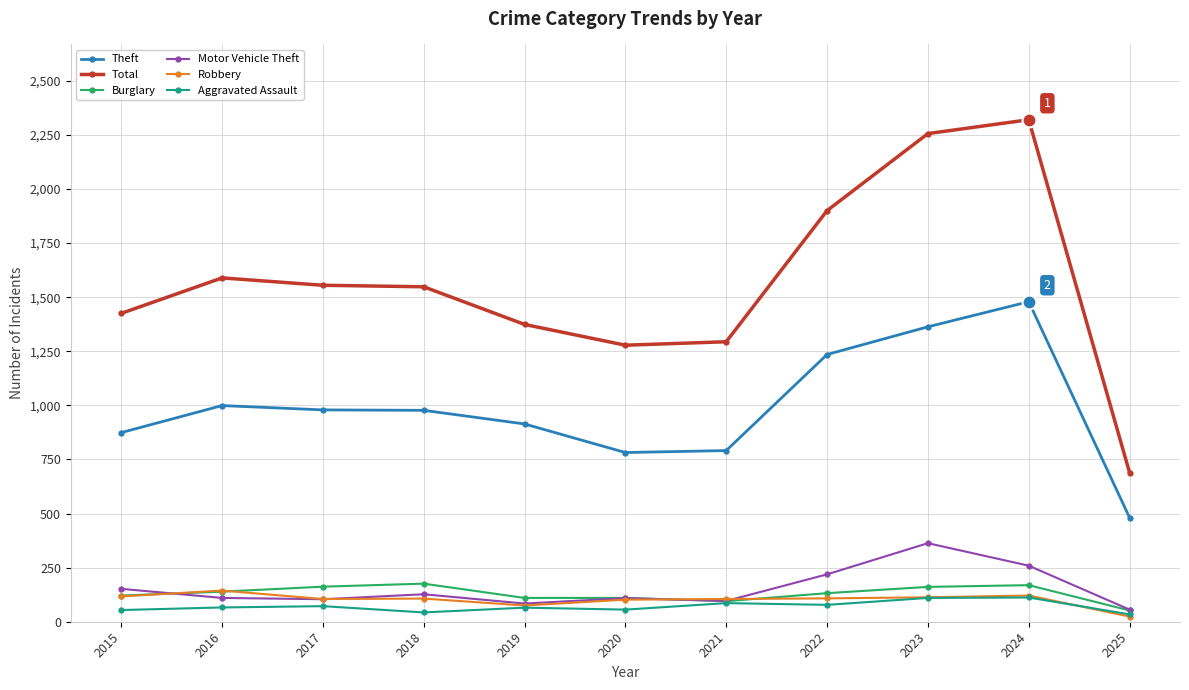

Does the chart display data point markers on the line(s)?

Yes